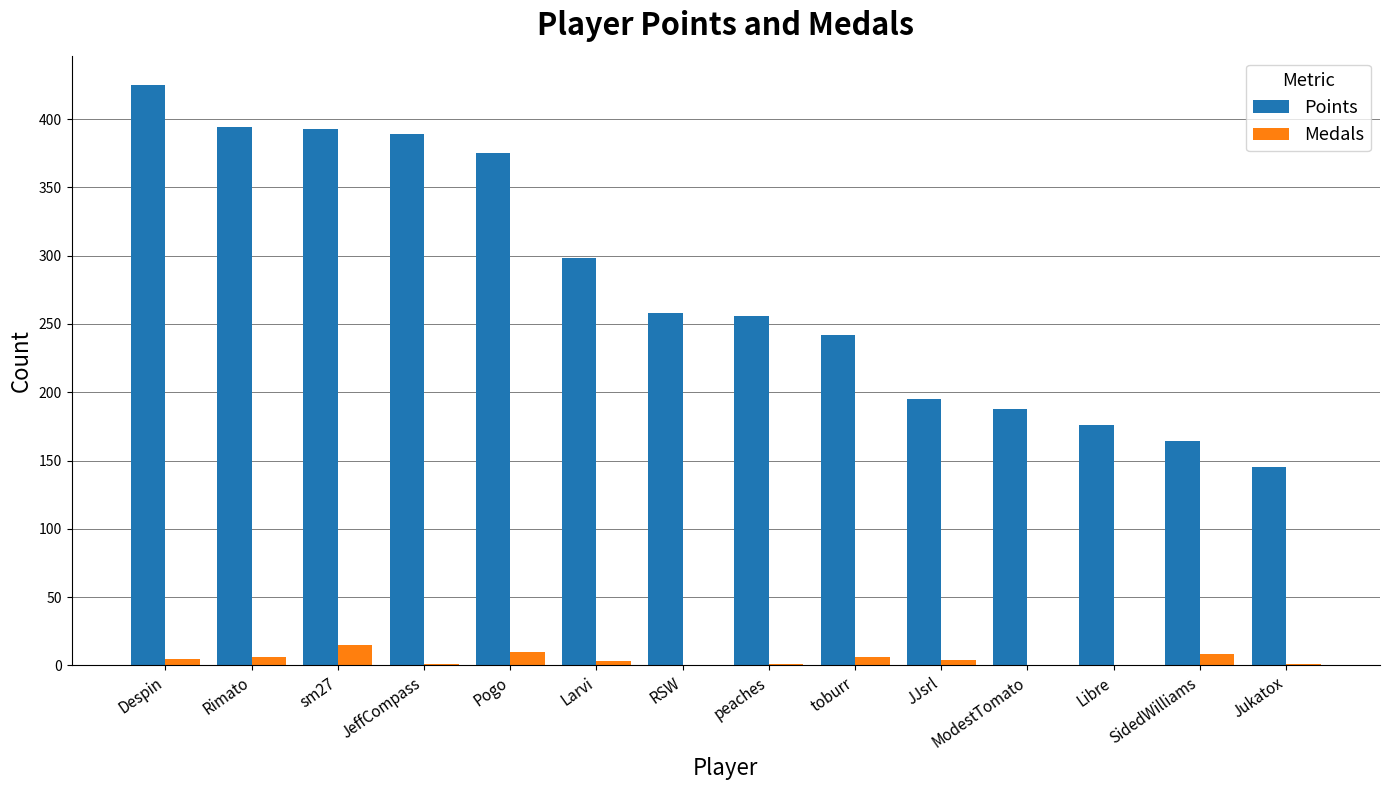

How many groups of bars are there?

14